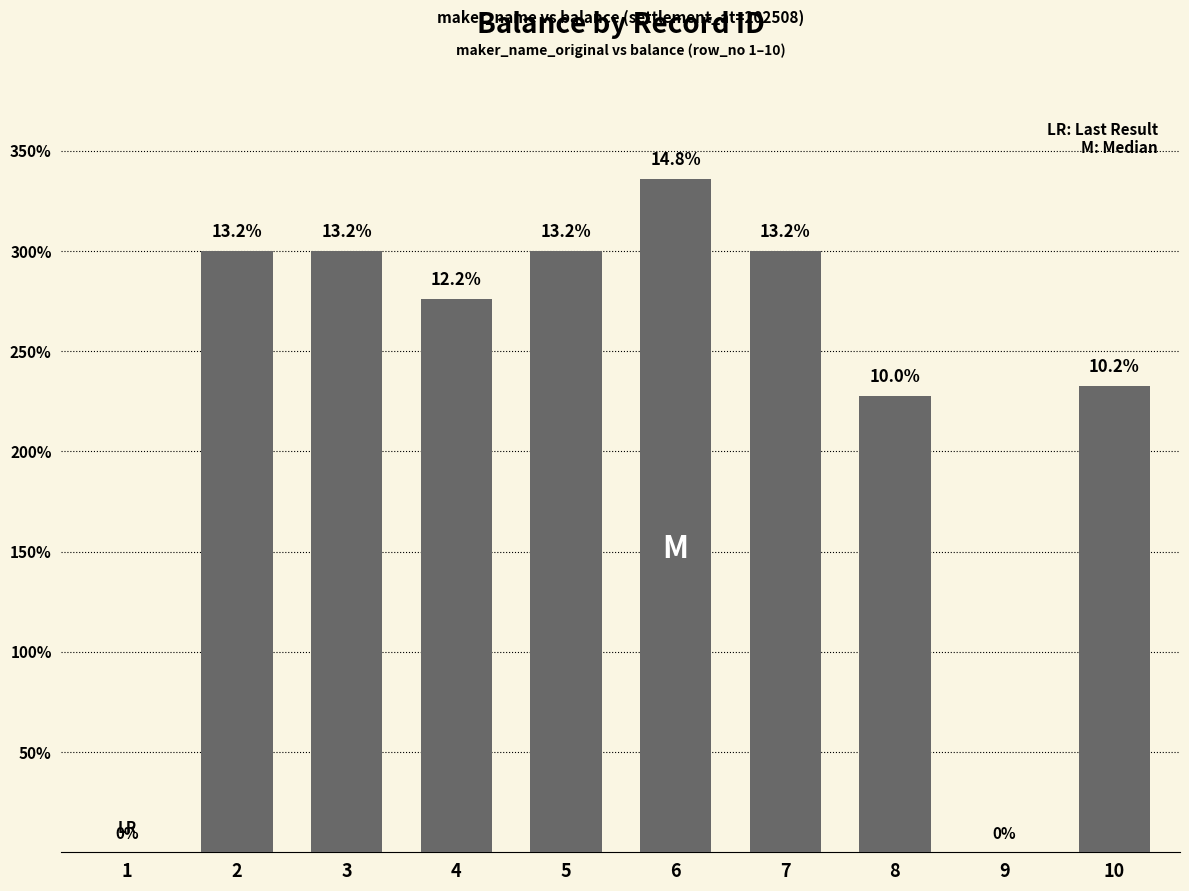

List the labels in order of value, smallest first.

1, 9, 8, 10, 4, 2, 3, 5, 7, 6